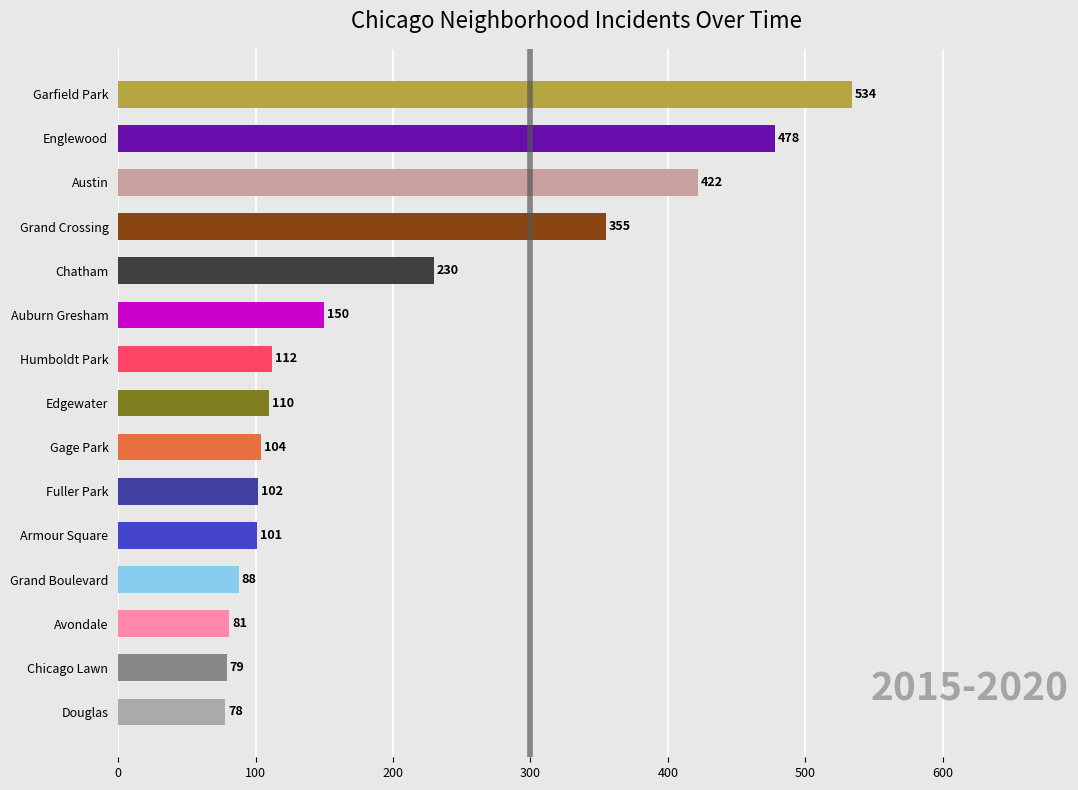

Reading bottom to top, transcribe all the data shown in this chart.

78	79	81	88	101	102	104	110	112	150	230	355	422	478	534